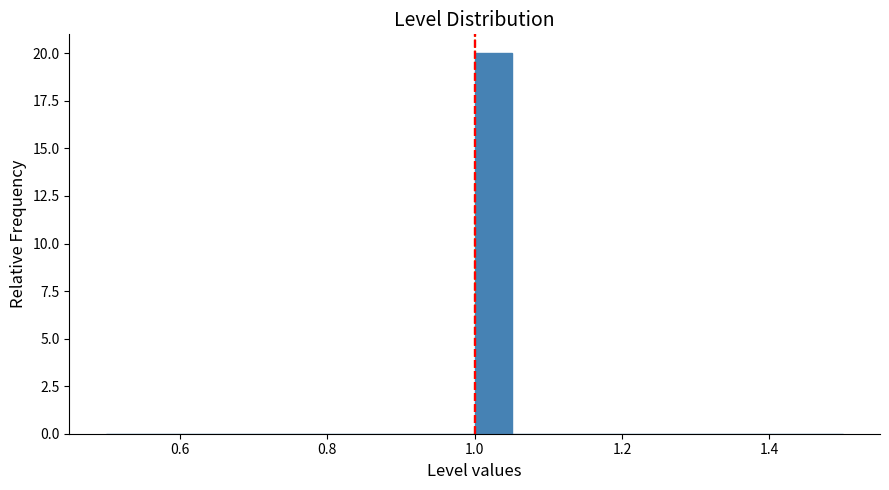

Read against the x-axis, roughly where is the centre of the tallest bar?

1.02